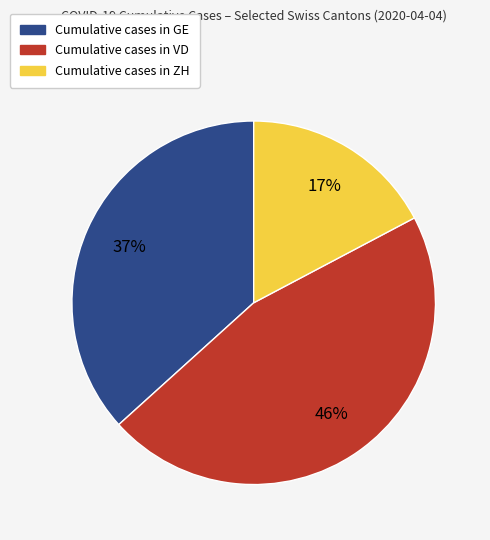

How many segments does this pie chart have?

3